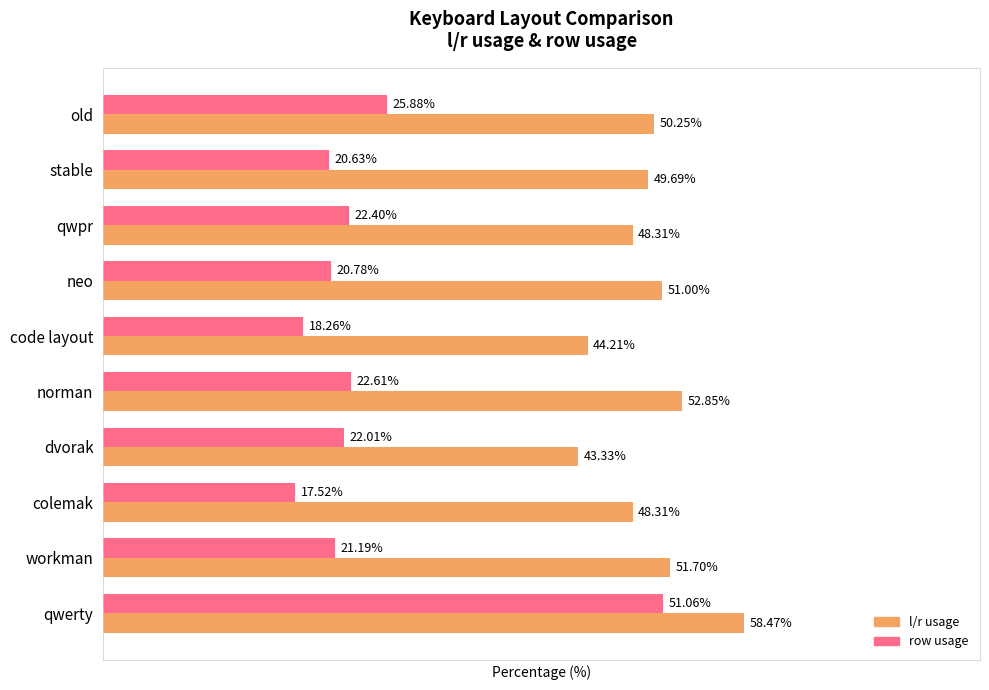

Which series has the largest range (max minus min)?

row usage